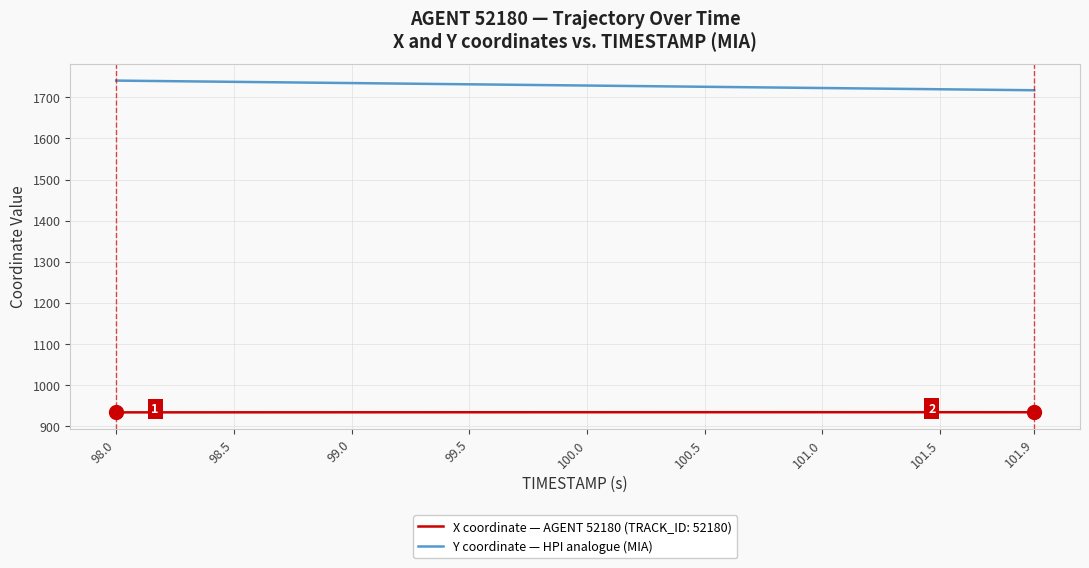

Rank the series by their average value, from highest to lowest.

Y coordinate — HPI analogue (MIA), X coordinate — AGENT 52180 (TRACK_ID: 52180)